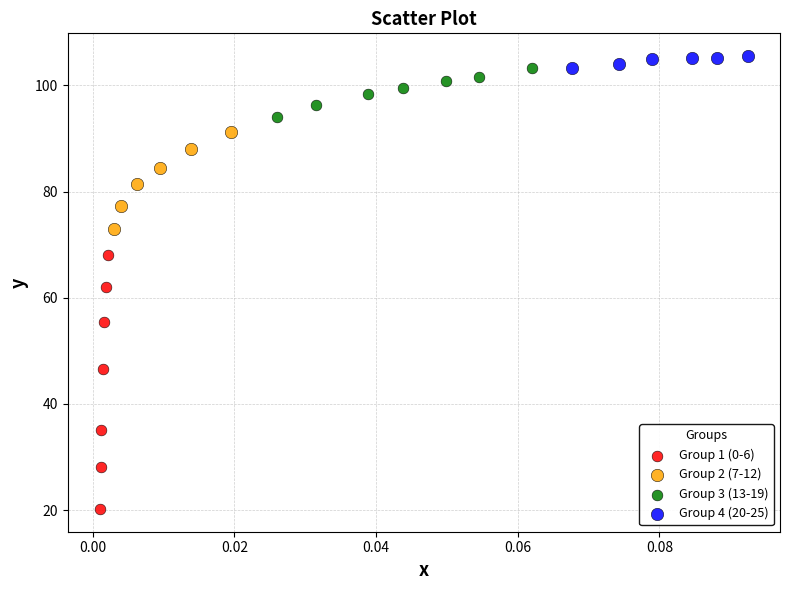

Which series reaches the maximum Y coordinate?

Group 4 (20-25)